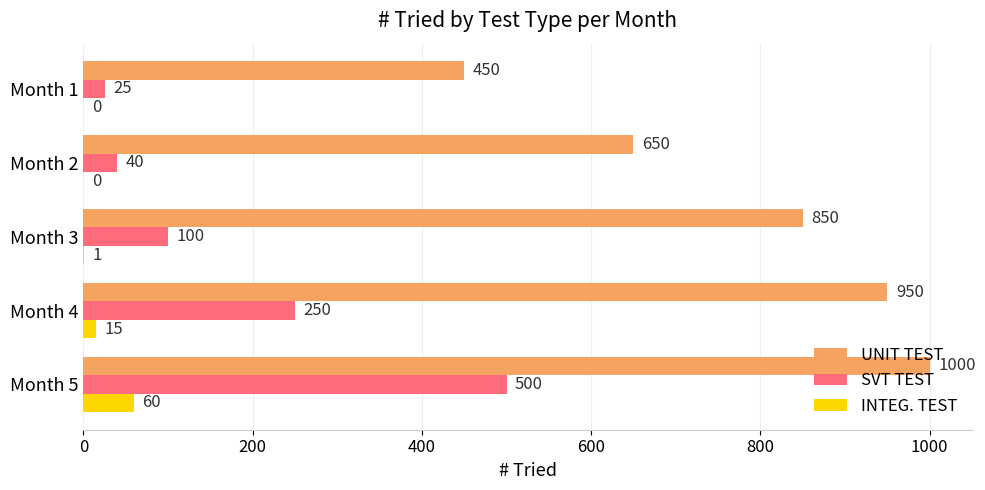

How many series are shown in this chart?

3